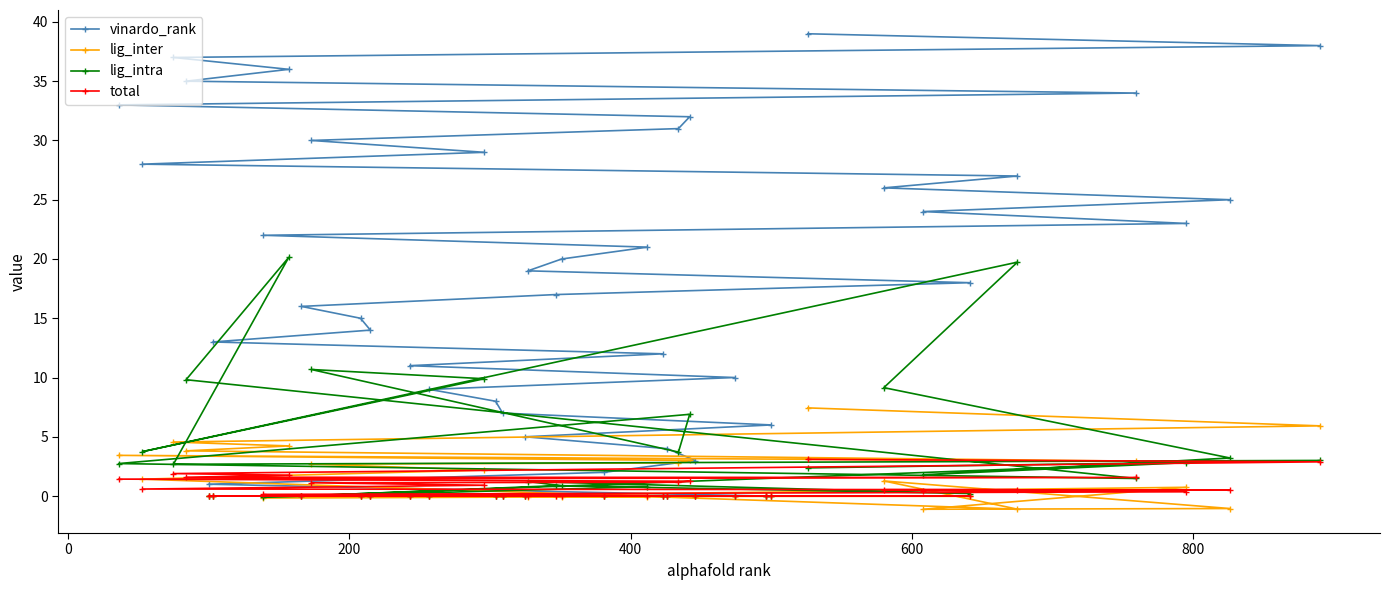

What is the value of the vinardo_rank point at the 24th from the left?

12.0